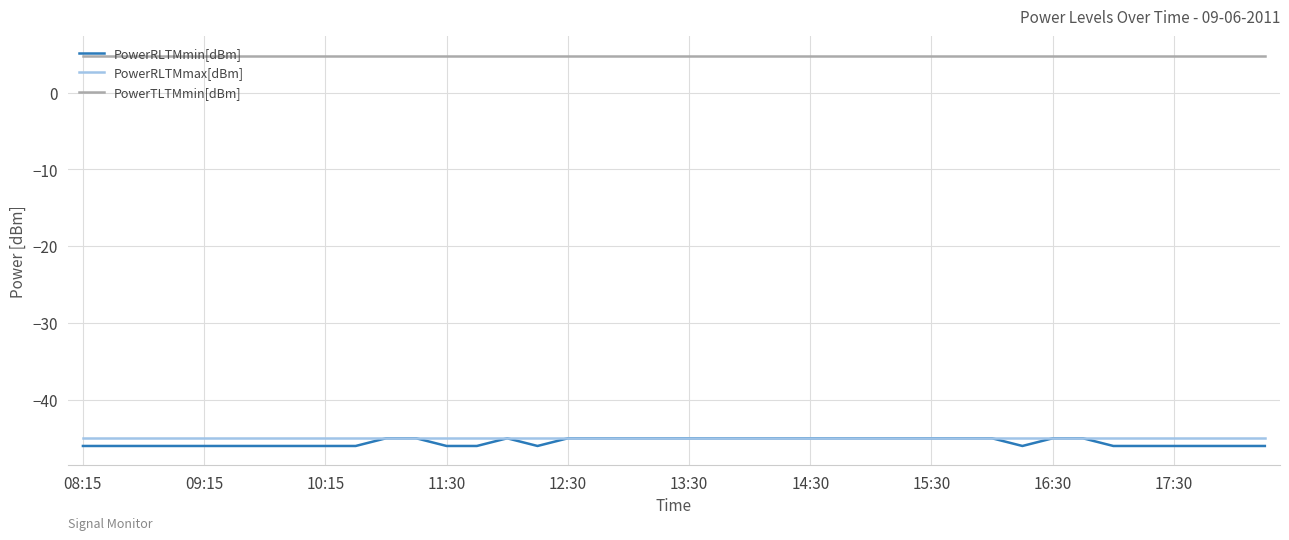

True or false: PowerTLTMmin[dBm] and PowerRLTMmax[dBm] cross at least once.

False